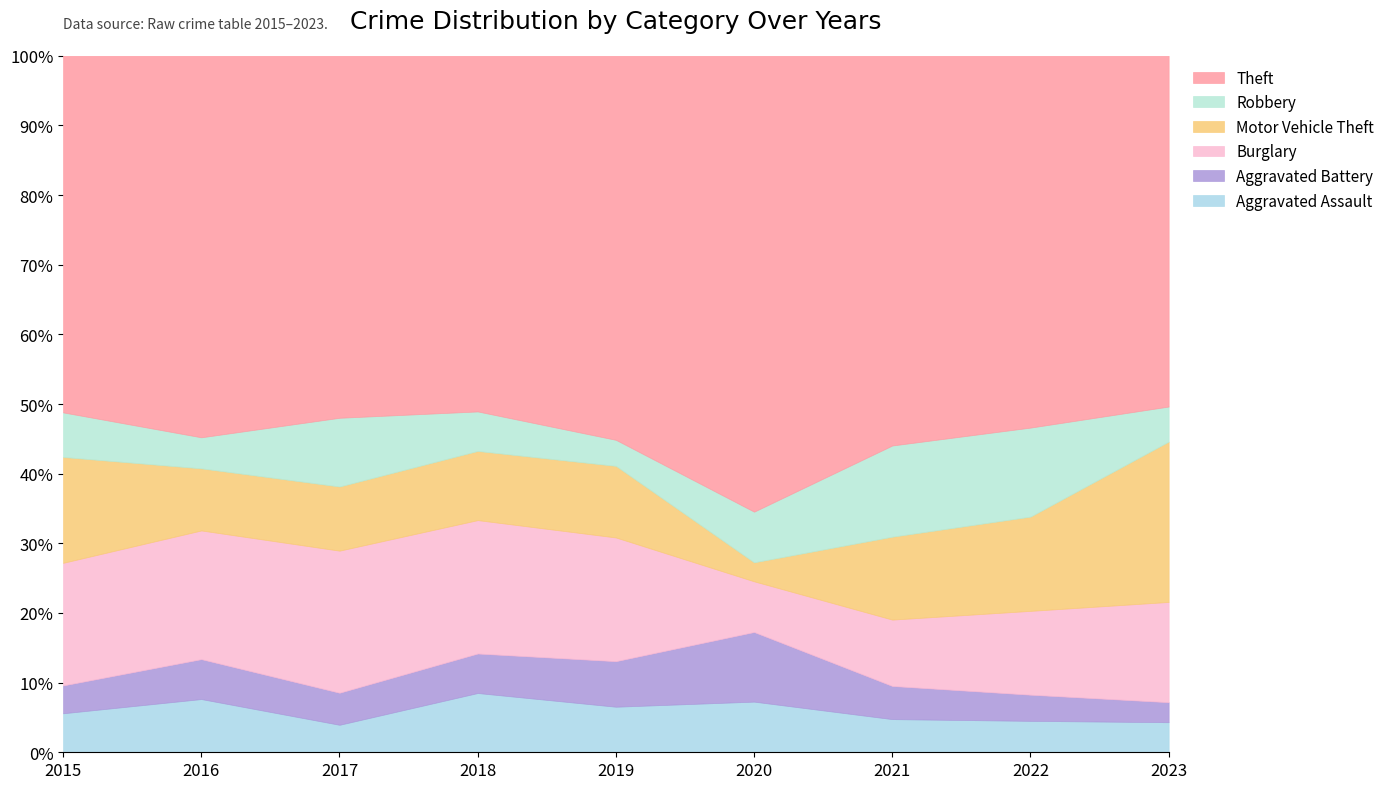

What are all the series names shown in the legend?

Theft, Robbery, Motor Vehicle Theft, Burglary, Aggravated Battery, Aggravated Assault